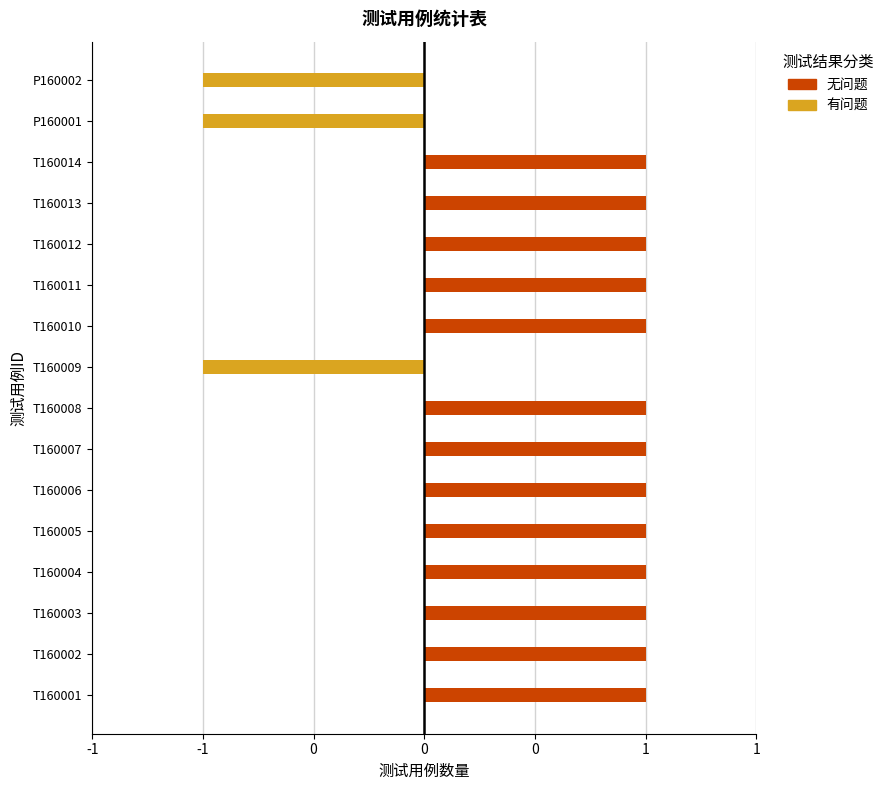

List the series in order of their overall mean, lowest first.

有问题, 无问题